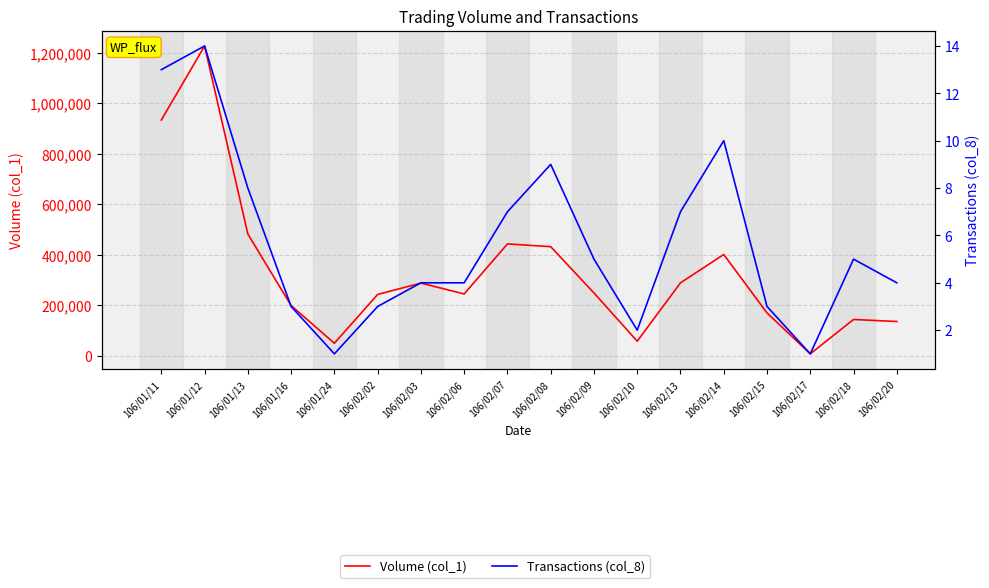

Where is Transactions (col_8) nearest to the value 7?

106/02/07